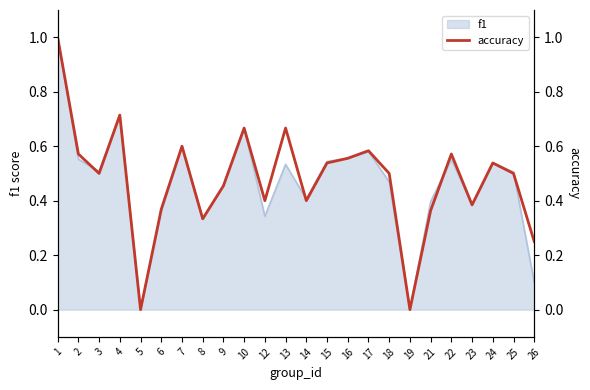

What is the change in value from 4 to 24?

-0.2